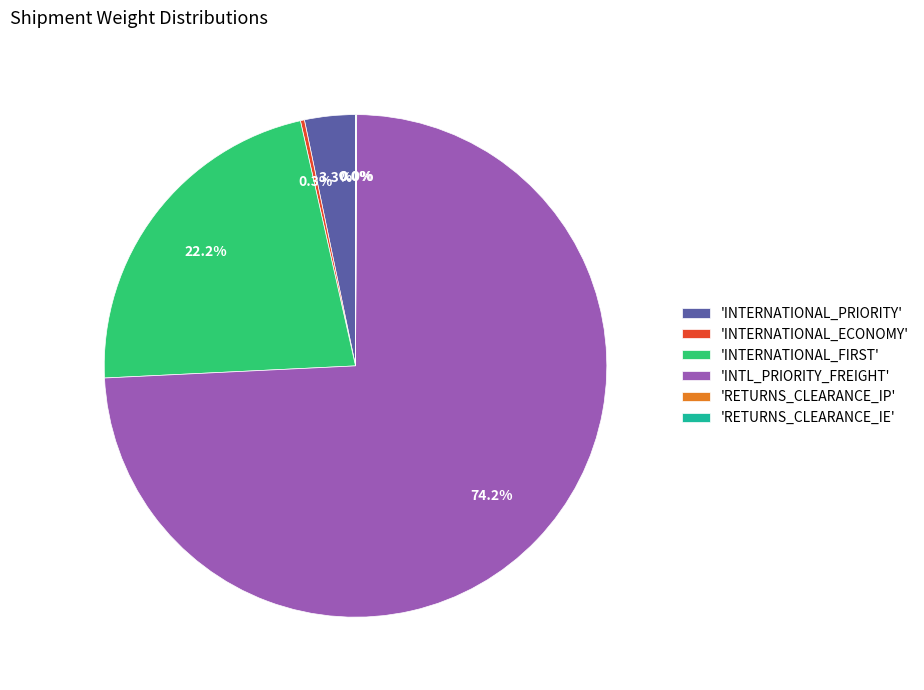

What is the largest slice in the pie chart?

'INTL_PRIORITY_FREIGHT'